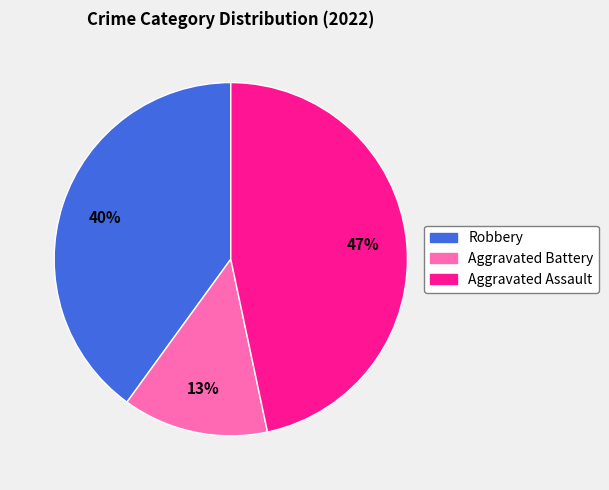

Is it true that Aggravated Battery is 13% of the pie?

True